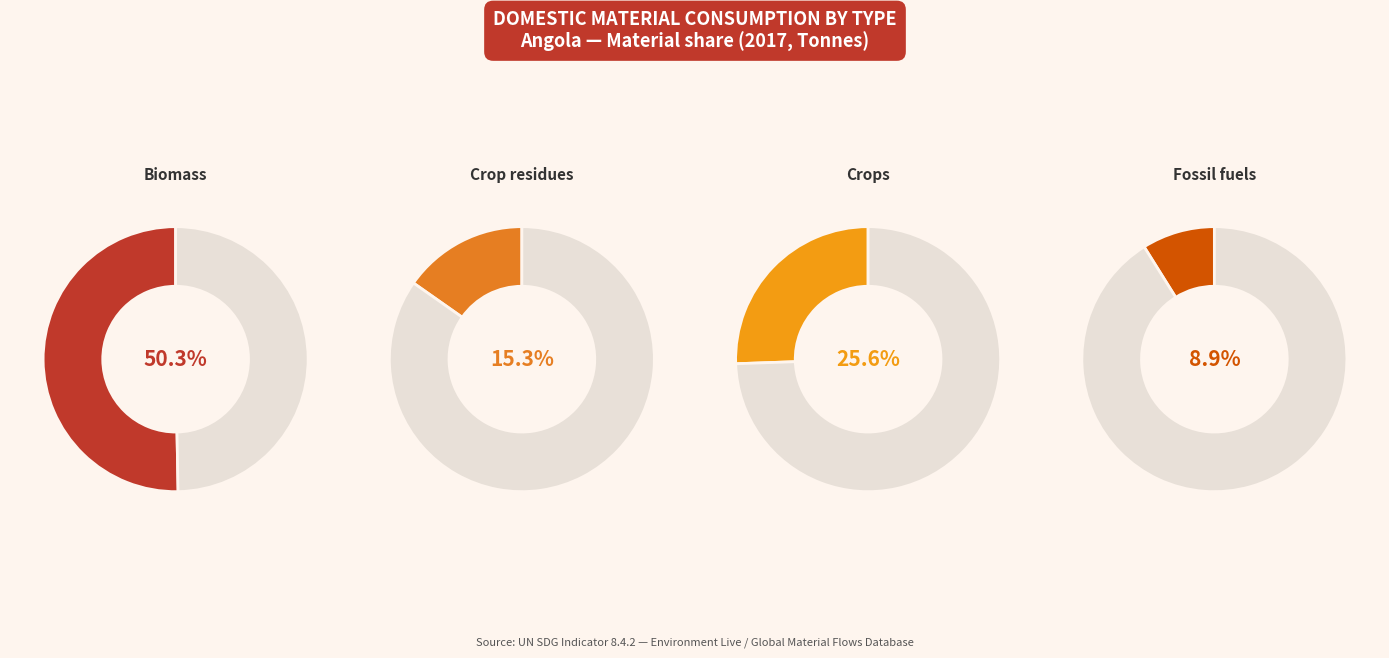

To the nearest percent, what is the combined percentage of Crops and Biomass?

76%